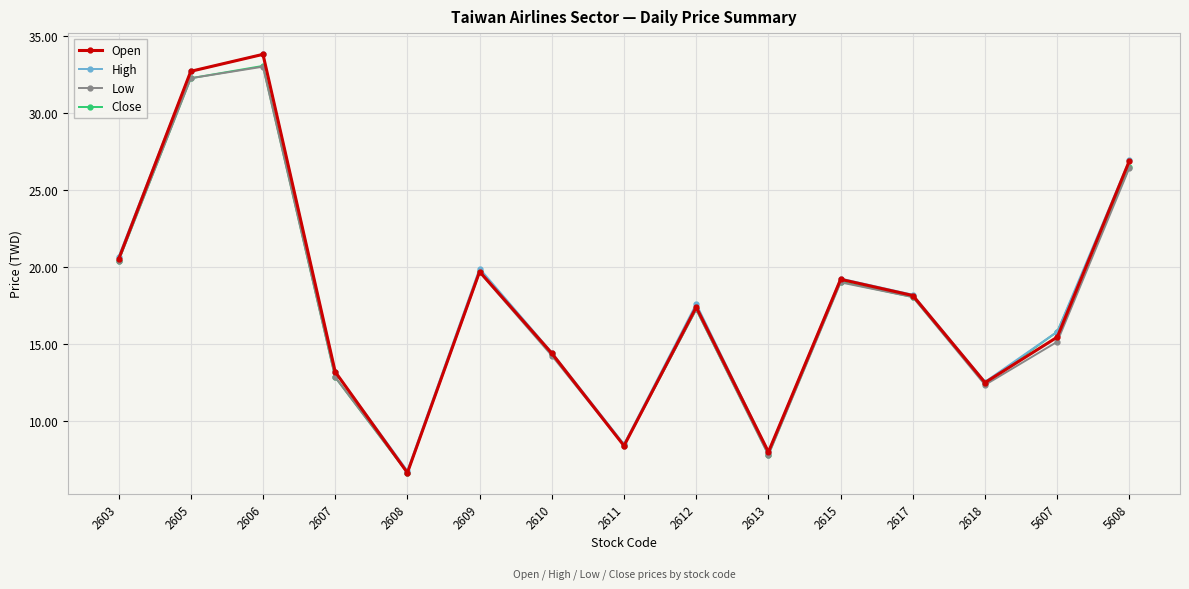

What is the maximum value for Low?

33.0